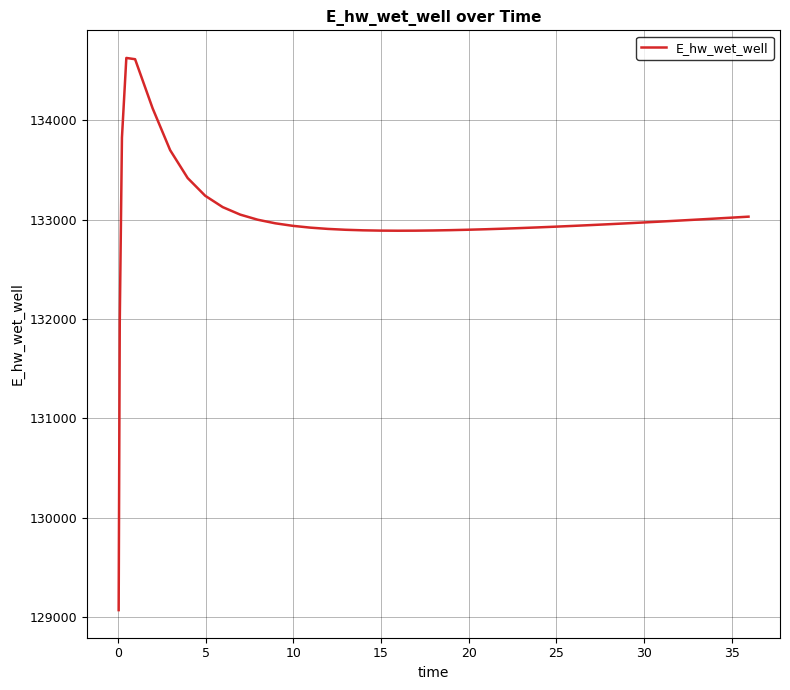

What is the minimum value shown in the chart?

129070.3